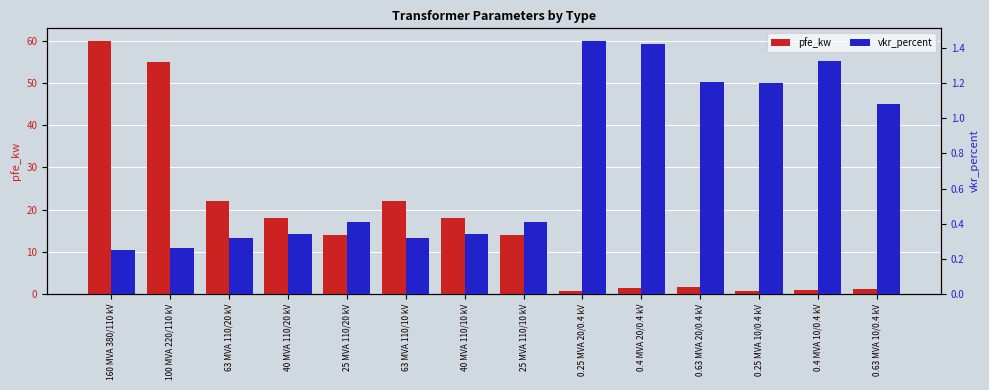

Rank the series at 63 MVA 110/20 kV from highest to lowest value.

pfe_kw, vkr_percent